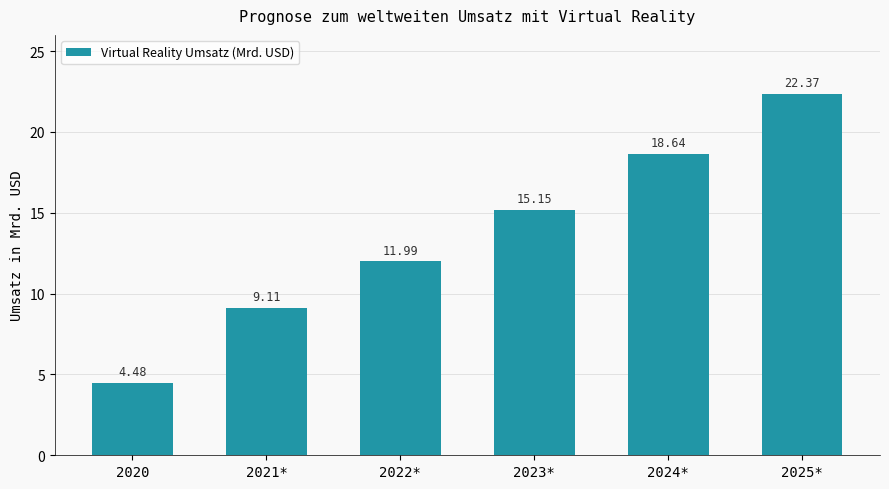

What is the value of the 4th bar from the left?

15.2